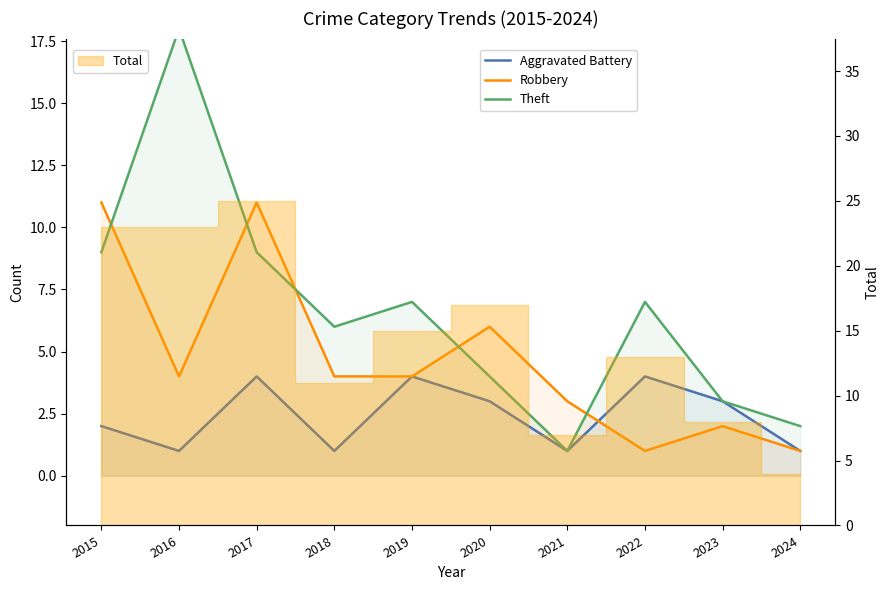

In Robbery, how many points are higher than both neighbors (excluding endpoints)?

3